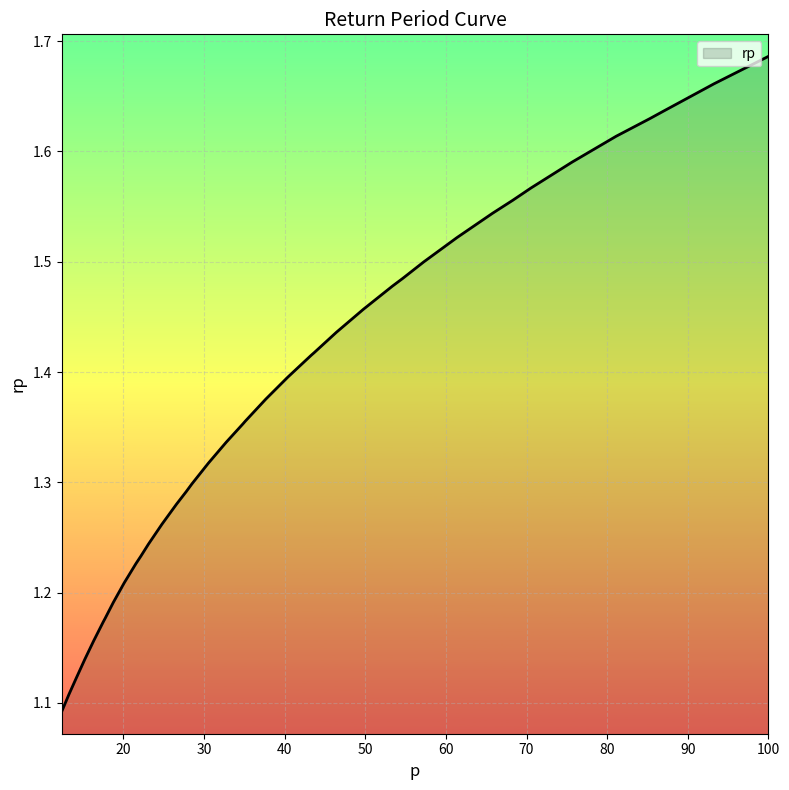

What is the difference between the maximum and minimum values?

0.6